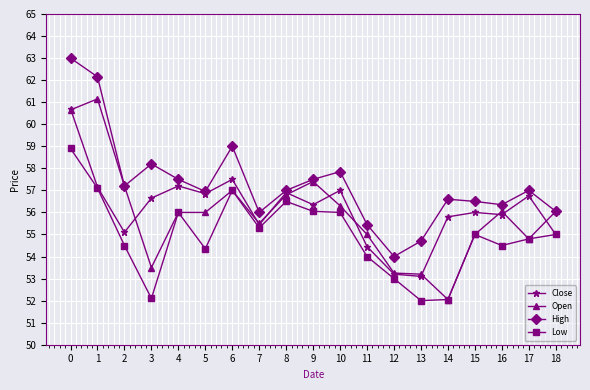

Which series has the largest total across all categories?

High